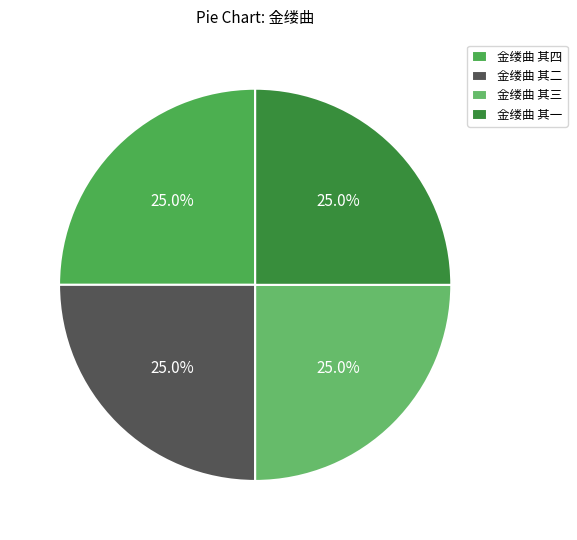

Rank the categories by value from highest to lowest.

金缕曲 其四, 金缕曲 其三, 金缕曲 其二, 金缕曲 其一